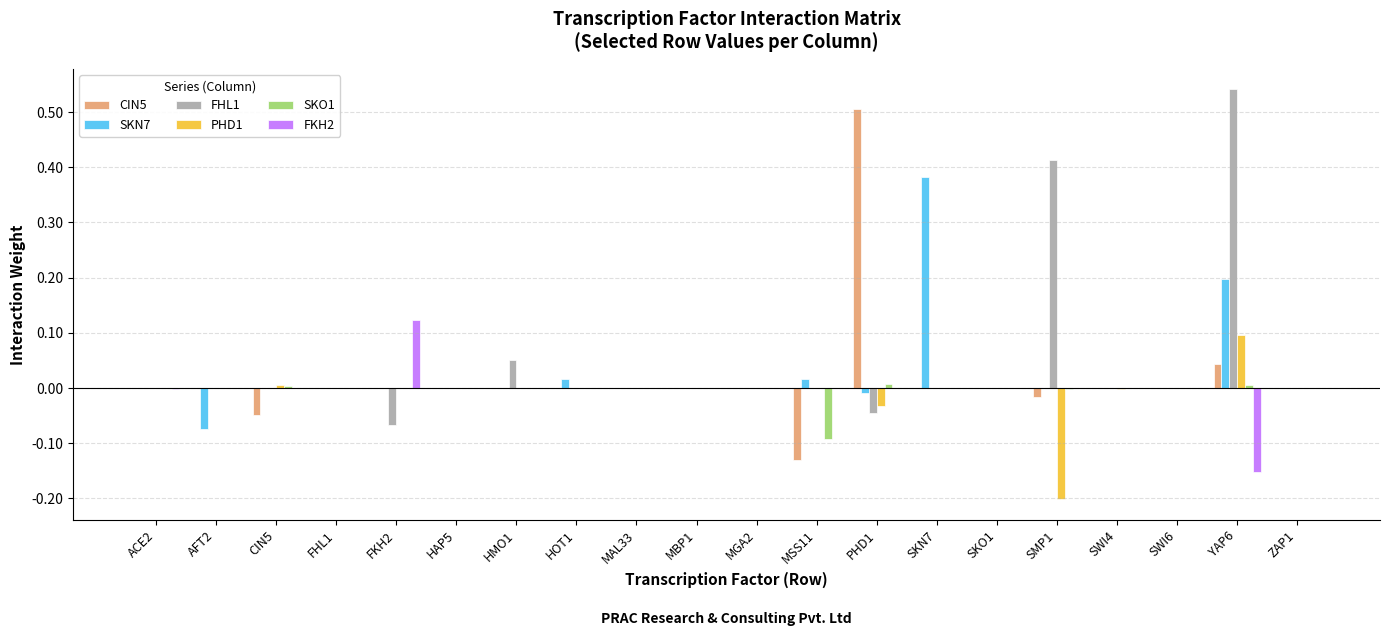

What is the sum of all FHL1 values?

0.9